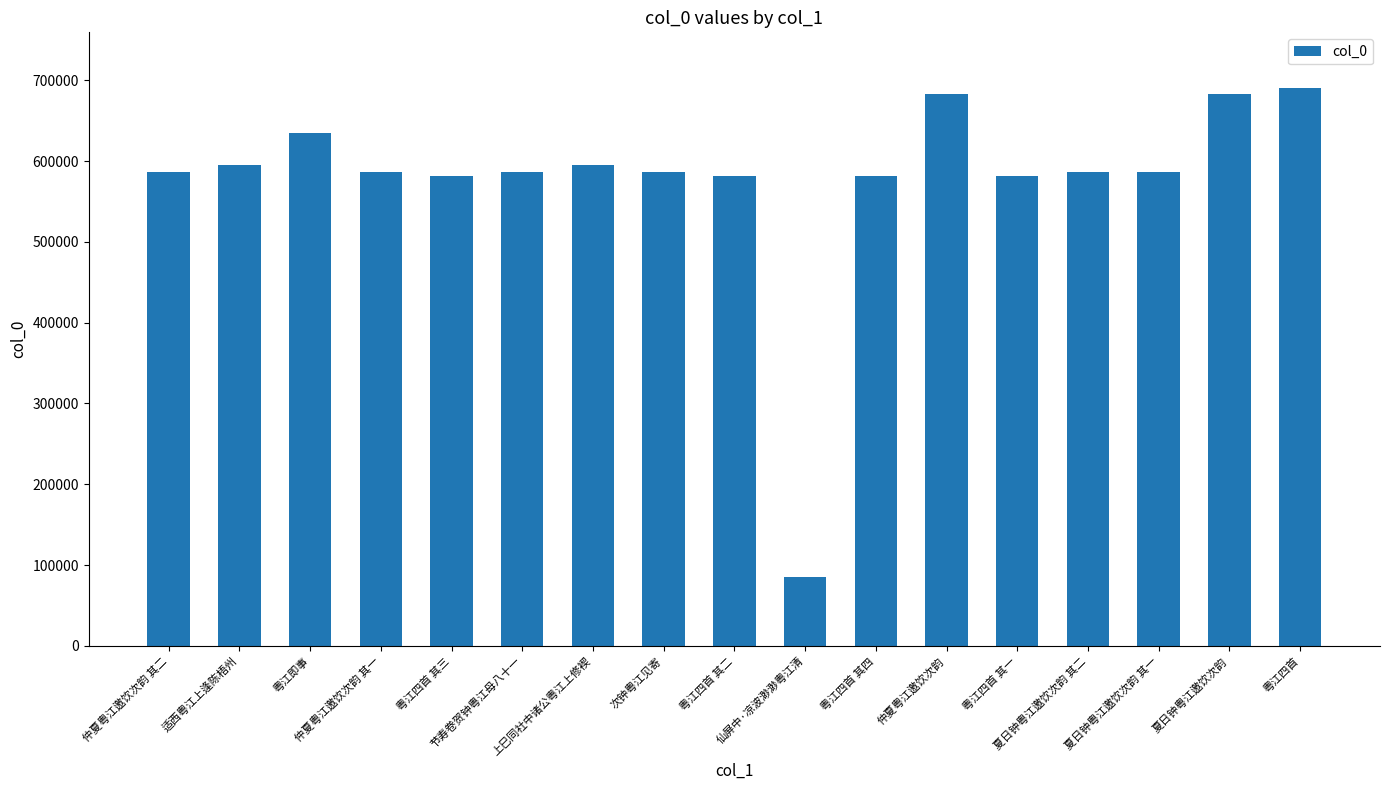

The chart shows a value of 244157 at 粤江四首 其二. True or false?

False